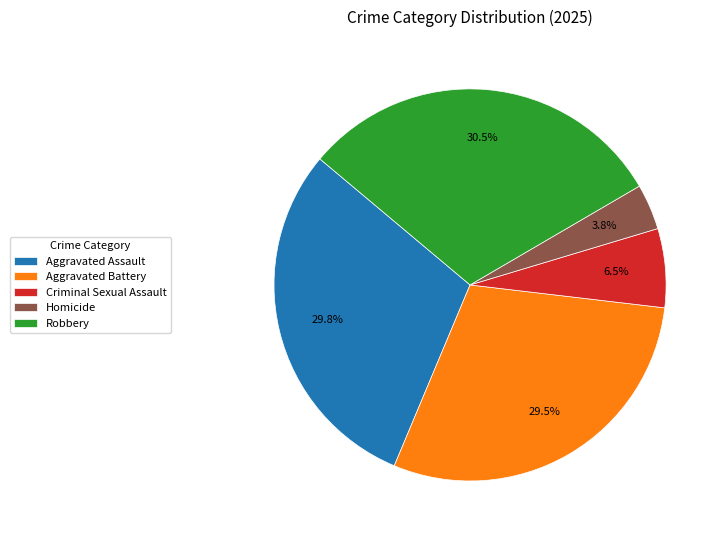

Does Homicide account for over 50% of the chart?

No